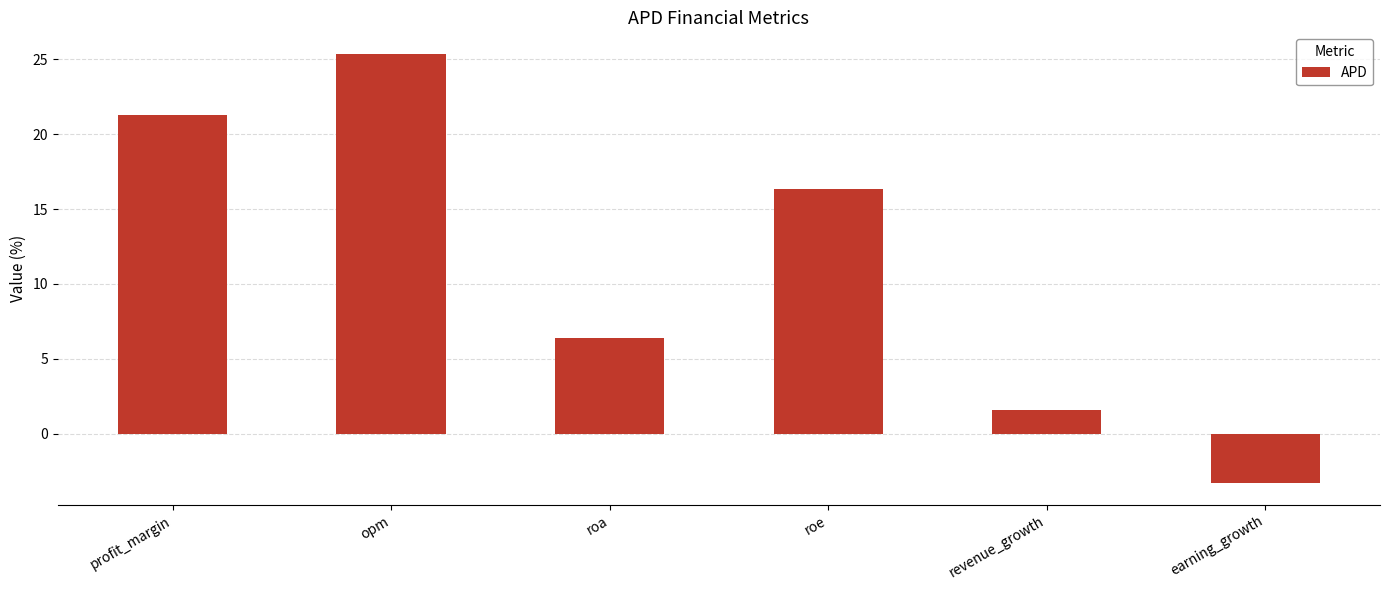

What is the difference between the values at opm and profit_margin?

4.1